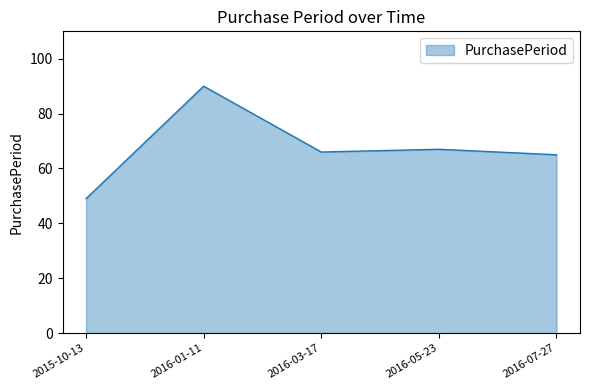

At which category does the data reach its first local valley?

2016-03-17